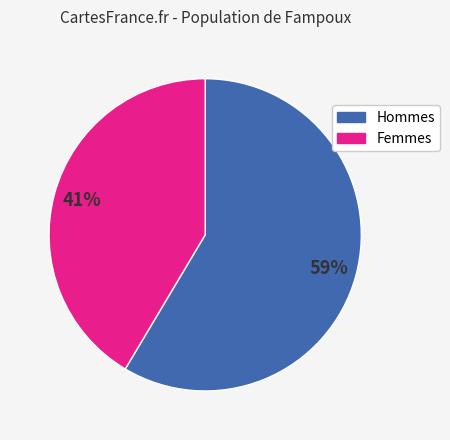

To the nearest percent, what is the average slice percentage?

50%